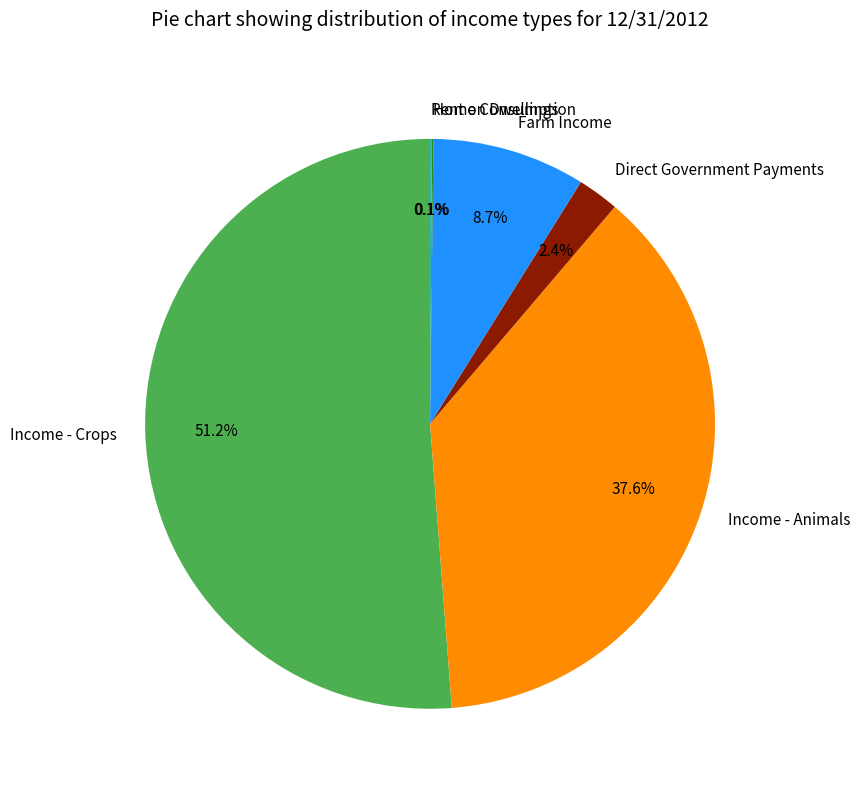

Which category accounts for the majority?

Income - Crops